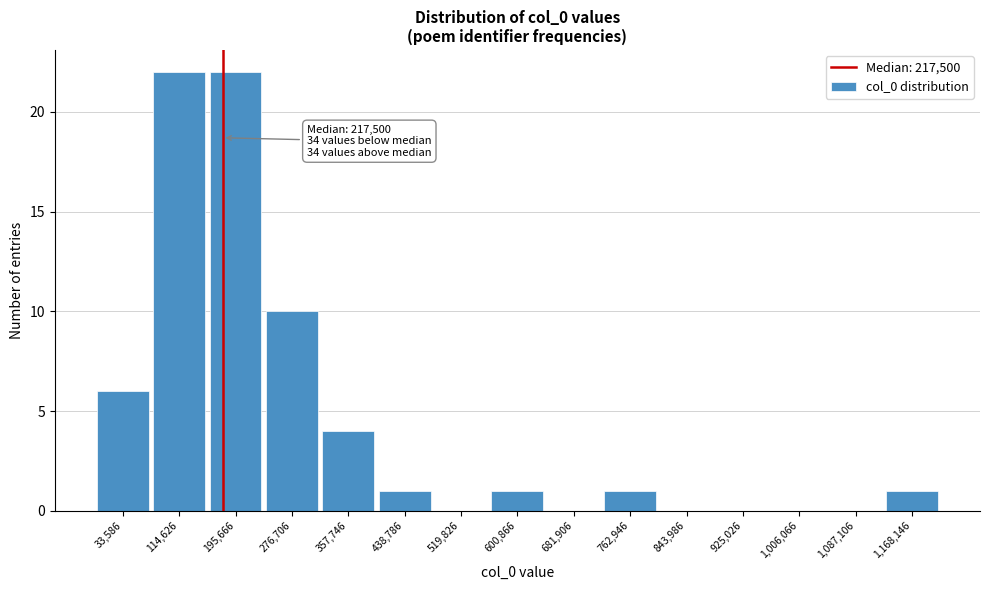

Reading right to left, extract all data points from this chart.

1,168,146=1	1,087,106=0	1,006,066=0	925,026=0	843,986=0	762,946=1	681,906=0	600,866=1	519,826=0	438,786=1	357,746=4	276,706=10	195,666=22	114,626=22	33,586=6